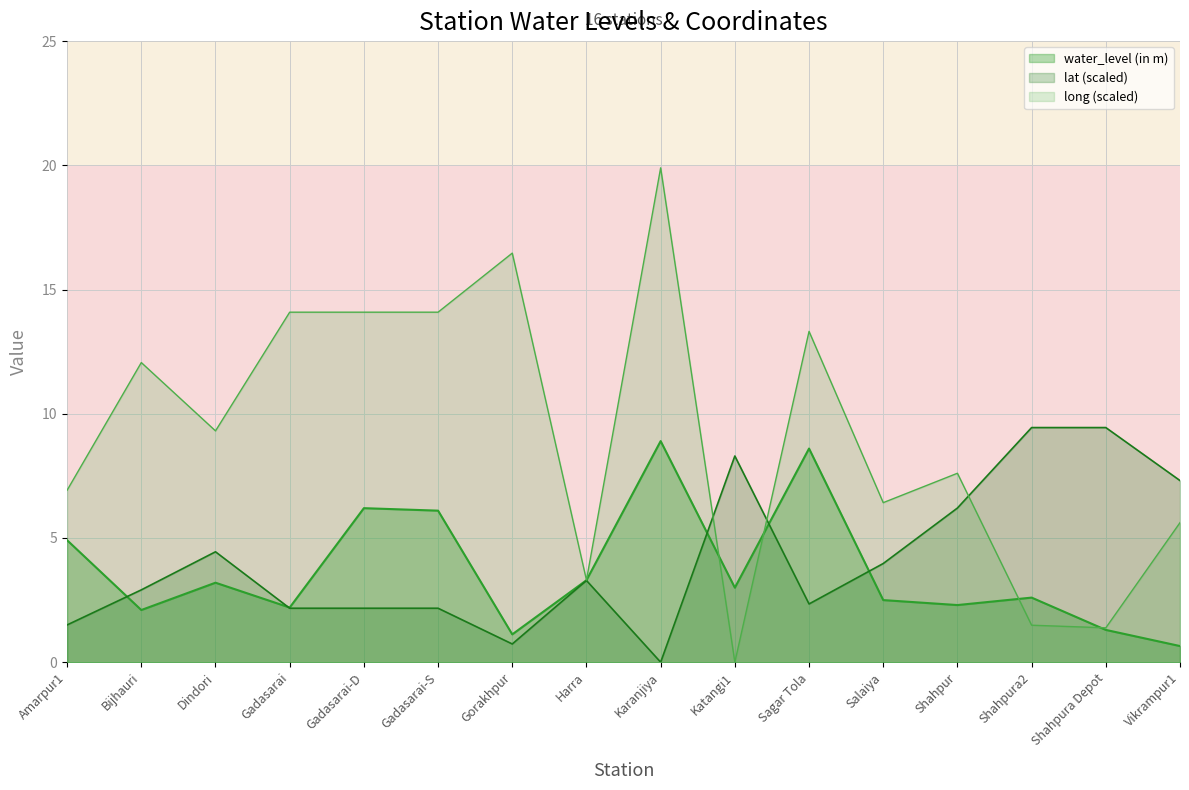

What is the difference between the highest and lowest values at Karanjiya?

19.9